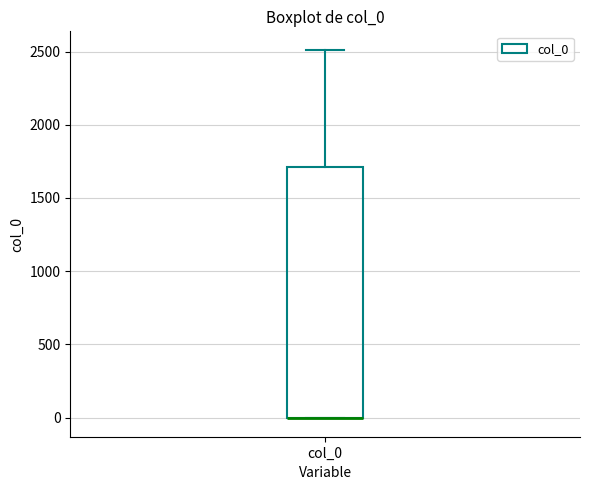

Read this box plot against the y-axis: the position of the median line, the range covered by the box, and the ends of both whiskers. The values are not printed on the chart, so give them approximately, as read against the axis.

median 0 (drawn on the box's lower edge), box 0 to 1700, whiskers 0 to 2500